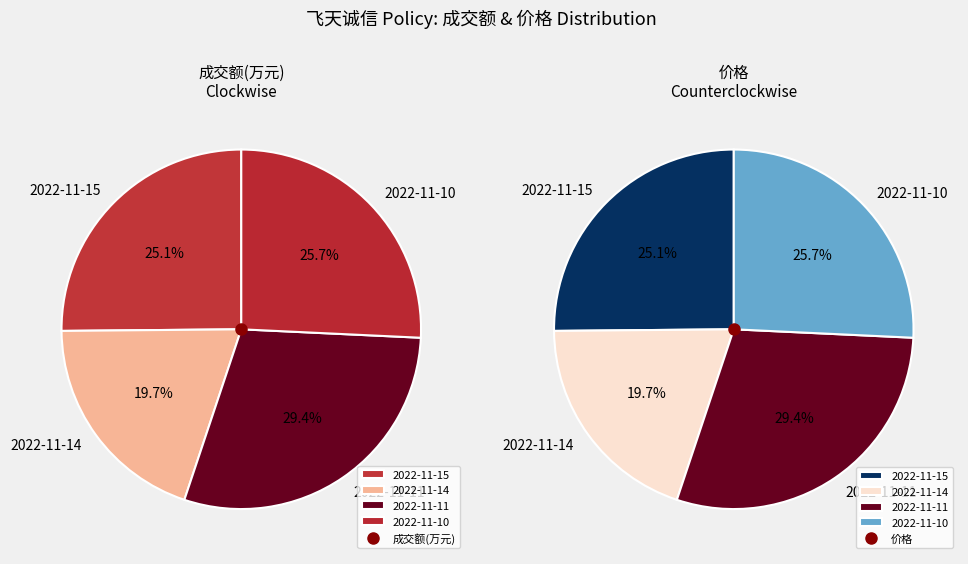

What is the ratio of the value at 2022-11-14 to the value at 2022-11-10?

0.8